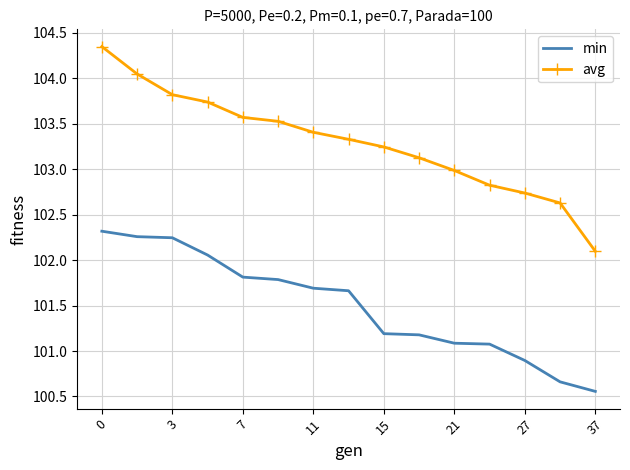

What is the difference between the maximum and minimum values in the min series?

1.8